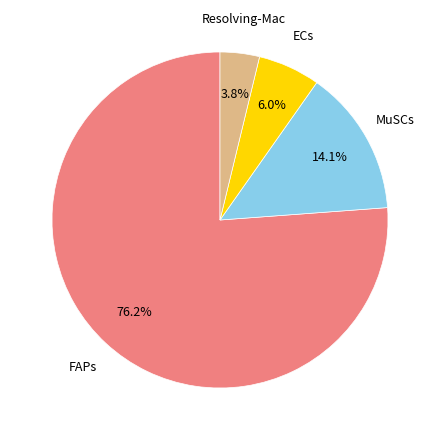

Does any single category account for the majority?

Yes